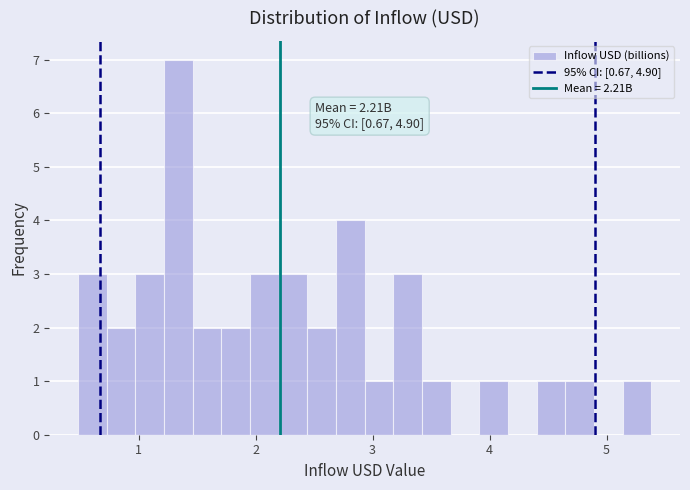

Read against the x-axis, roughly where is the centre of the tallest bar?

1.3